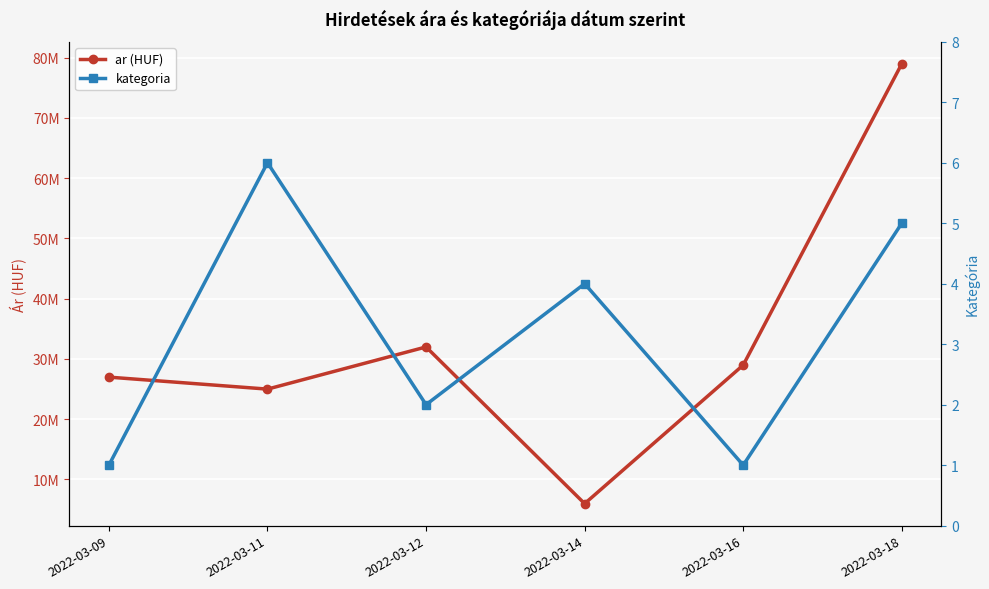

True or false: kategoria has more than 2 points higher than both neighbors.

False